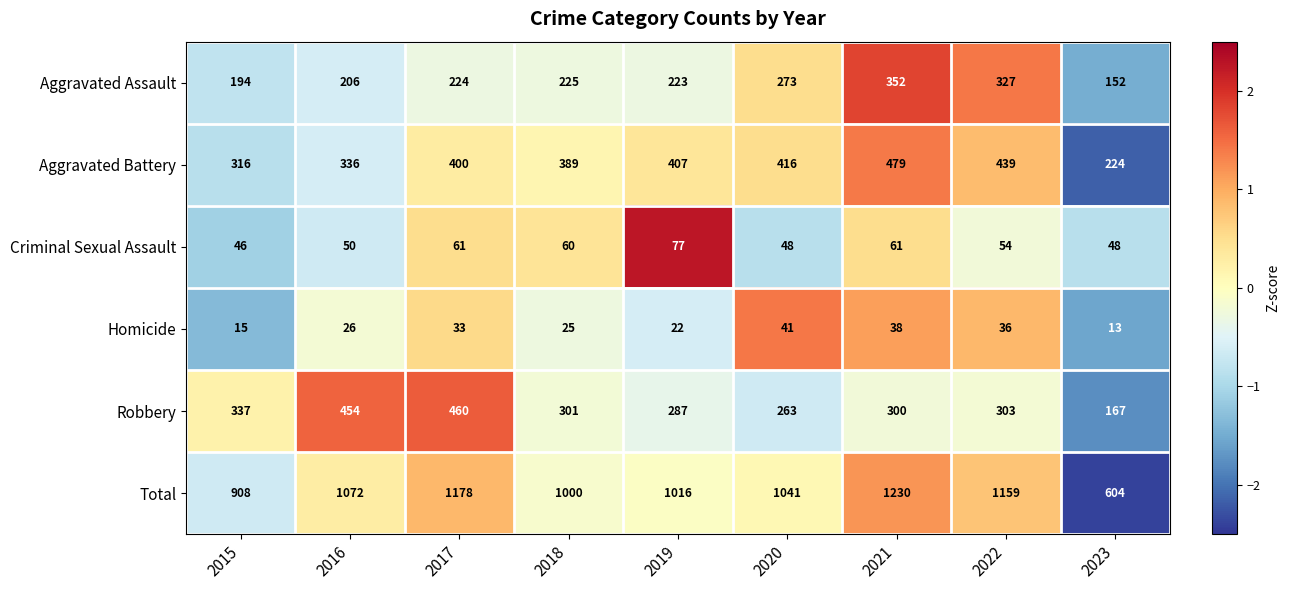

At which category is the sum across all series the highest?

2021